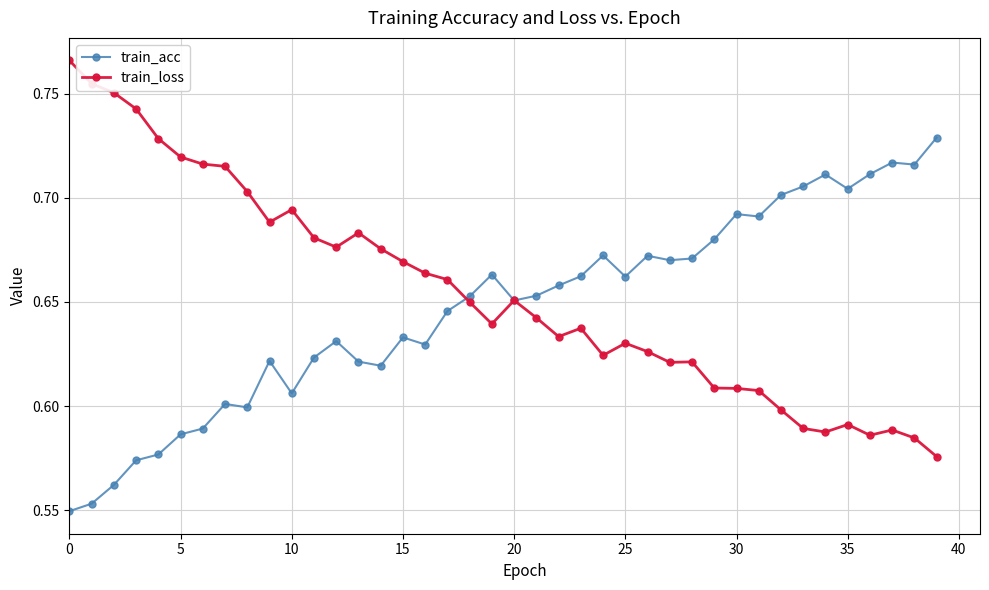

True or false: train_acc has more than 1 interior local peaks.

True